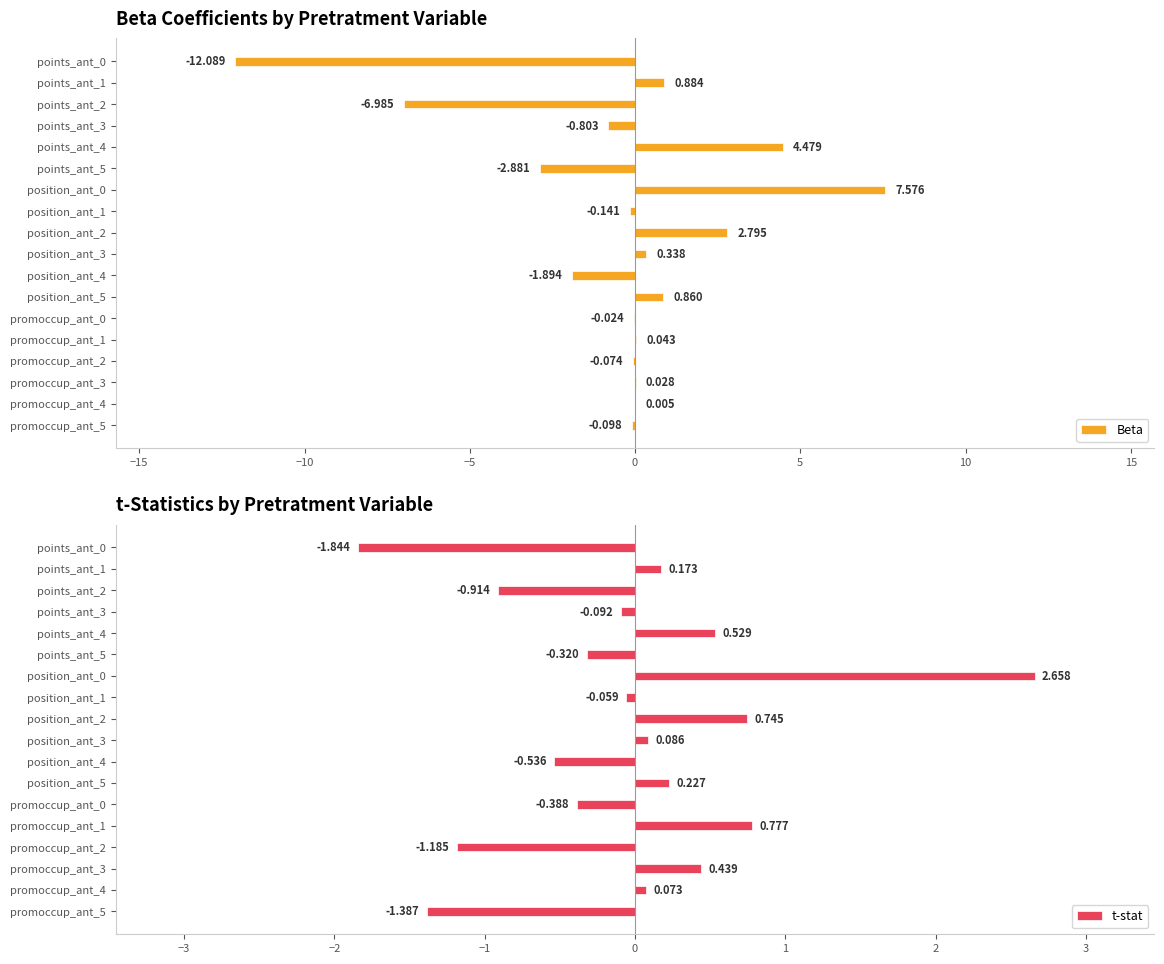

What is the highest value of the t-stat series?

2.7